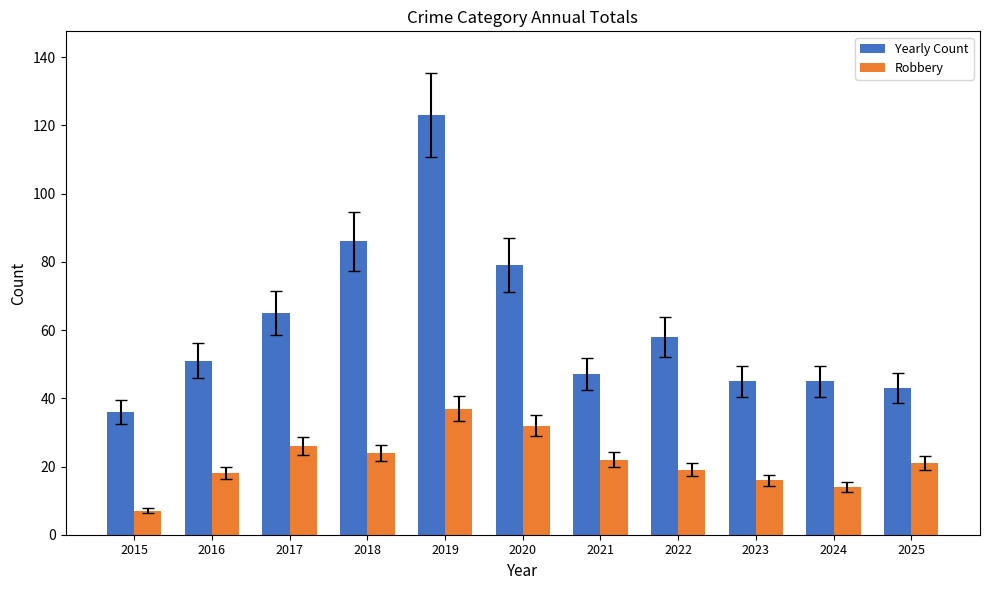

Which series has the widest spread of values?

Yearly Count